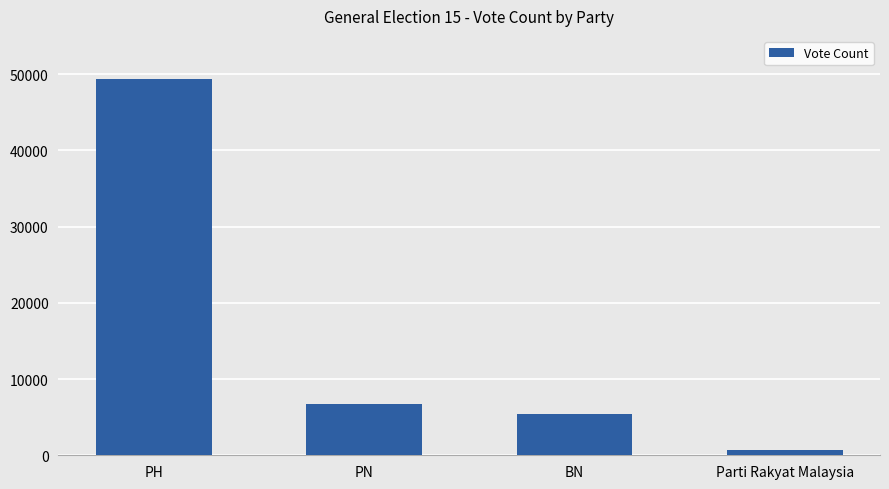

At which category does the chart reach its minimum across all series?

Parti Rakyat Malaysia